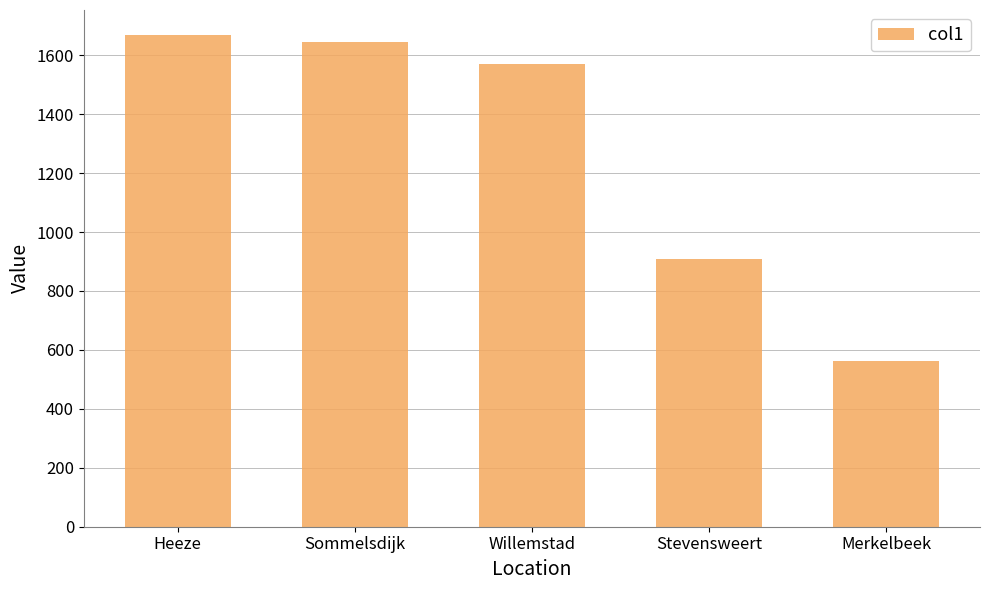

At which label is the value closest to 1115?

Stevensweert